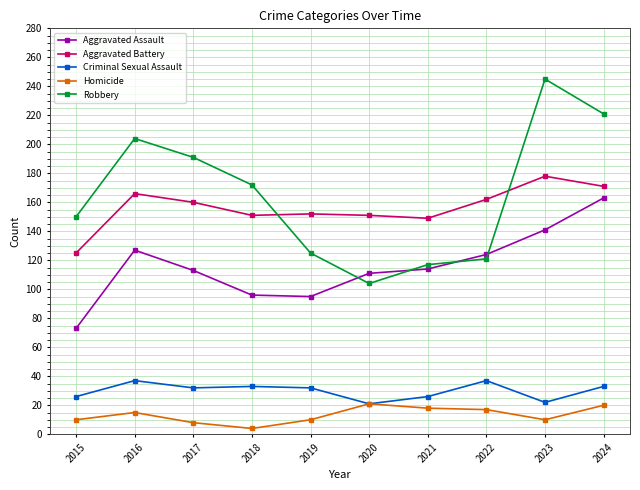

What is the difference between the maximum and minimum values in the Aggravated Assault series?

90